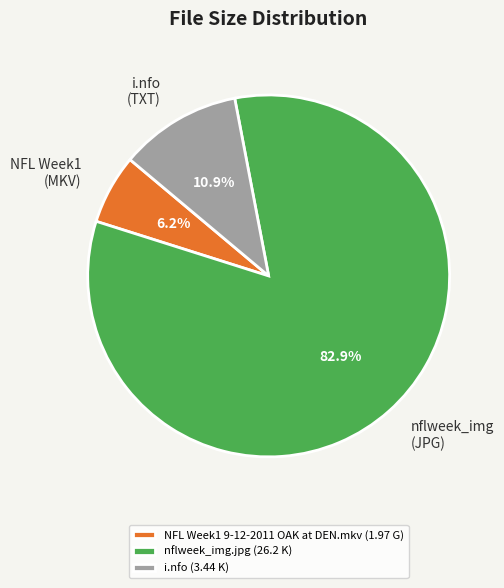

To the nearest percent, what portion does nflweek_img.jpg represent?

83%